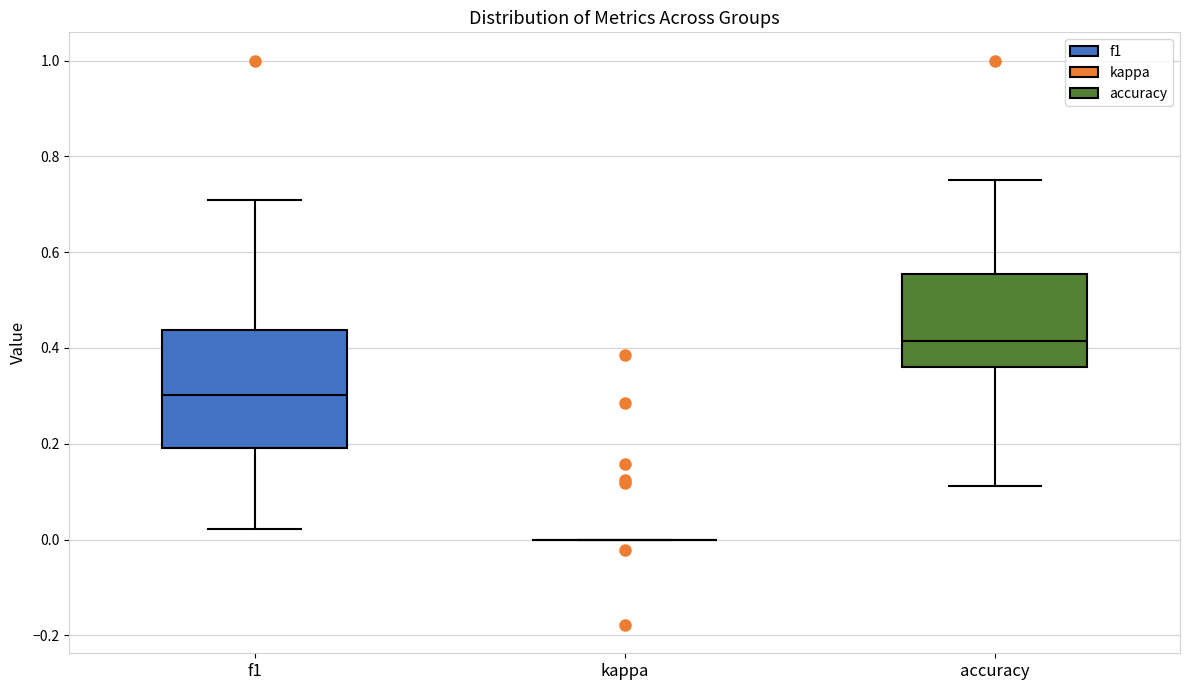

Reading left to right, read every box against the y-axis: the position of its median line, the range the box covers, and the ends of its whiskers. The values are not printed on the chart, so give them approximately, as read against the axis.

f1: median 0.30, box 0.20 to 0.44, whiskers 0.02 to 0.70
kappa: box collapsed to a line at 0.00, whiskers 0.00 to 0.00
accuracy: median 0.42, box 0.36 to 0.56, whiskers 0.12 to 0.76